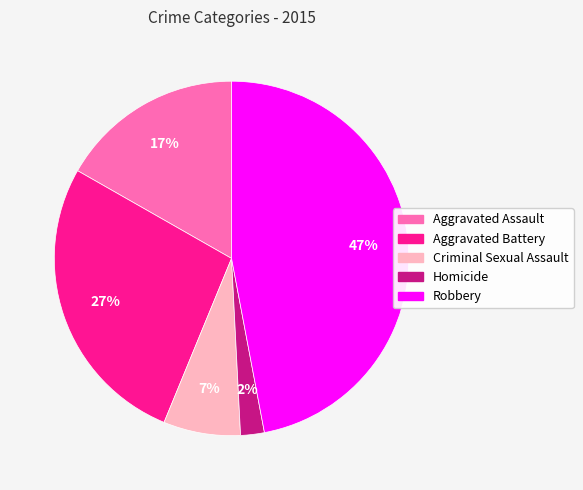

Between Aggravated Battery and Criminal Sexual Assault, which is larger?

Aggravated Battery